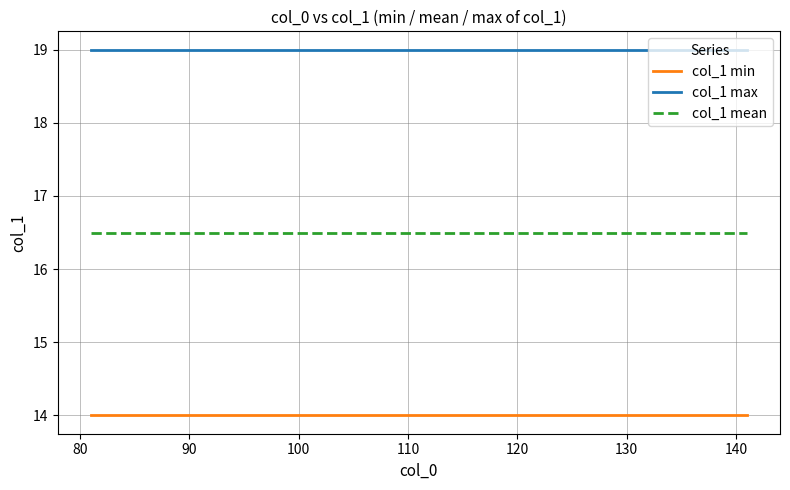

List the series in order of their overall mean, lowest first.

col_1 min, col_1 mean, col_1 max